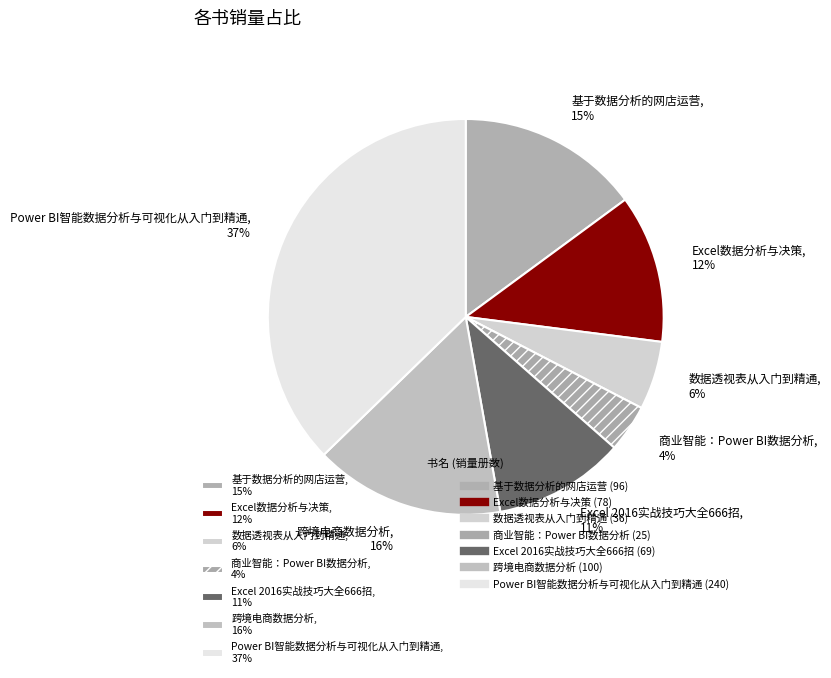

Rank the categories by value from highest to lowest.

Power BI智能数据分析与可视化从入门到精通, 跨境电商数据分析, 基于数据分析的网店运营, Excel数据分析与决策, Excel 2016实战技巧大全666招, 数据透视表从入门到精通, 商业智能：Power BI数据分析